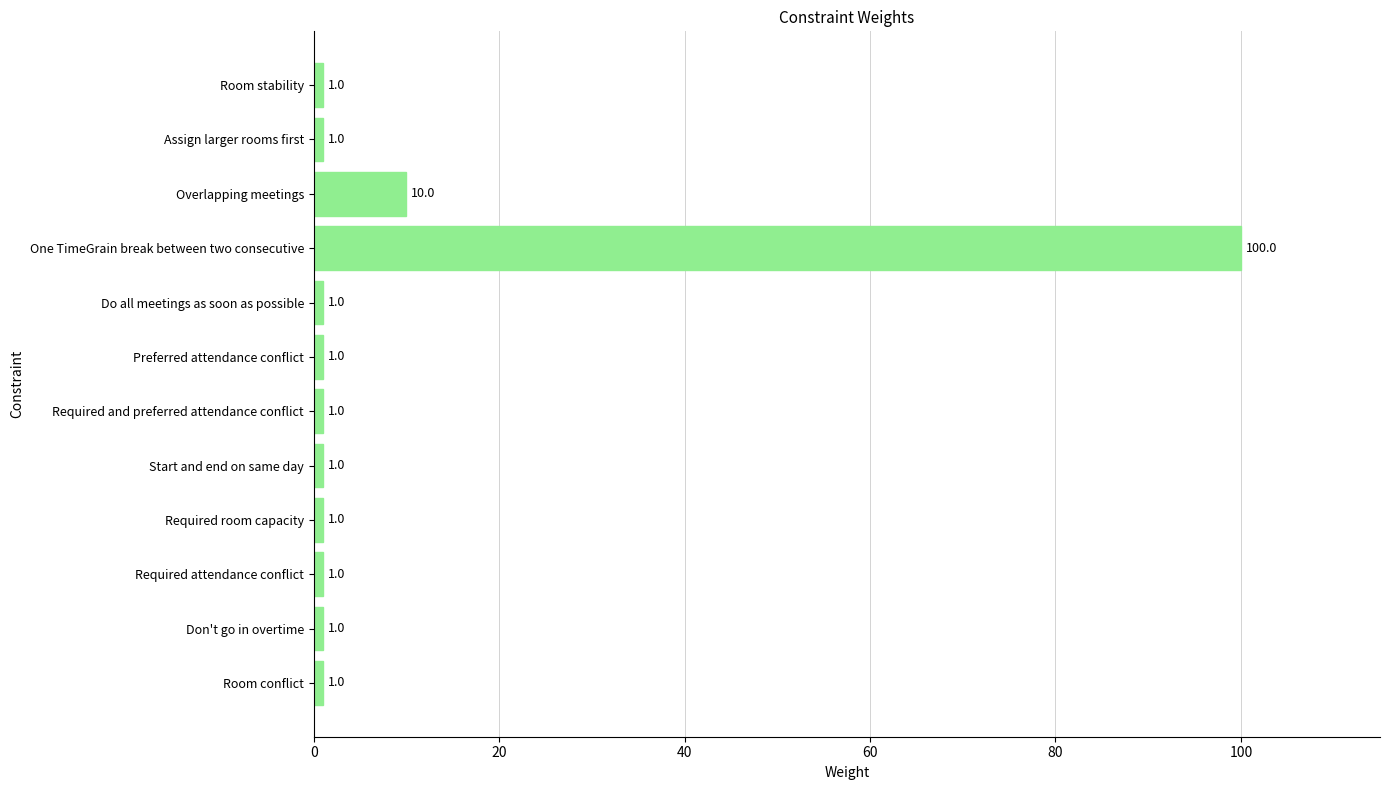

The chart shows a value of 1 at Room stability. True or false?

True